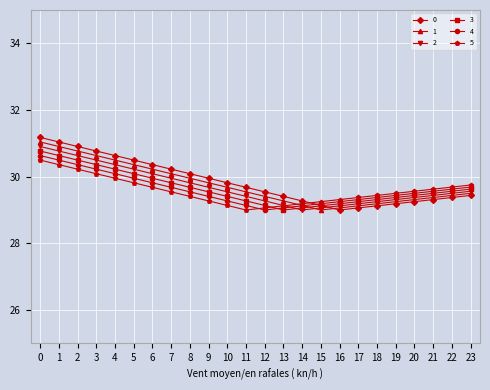

What is the difference between the highest and lowest values at 13?

0.4